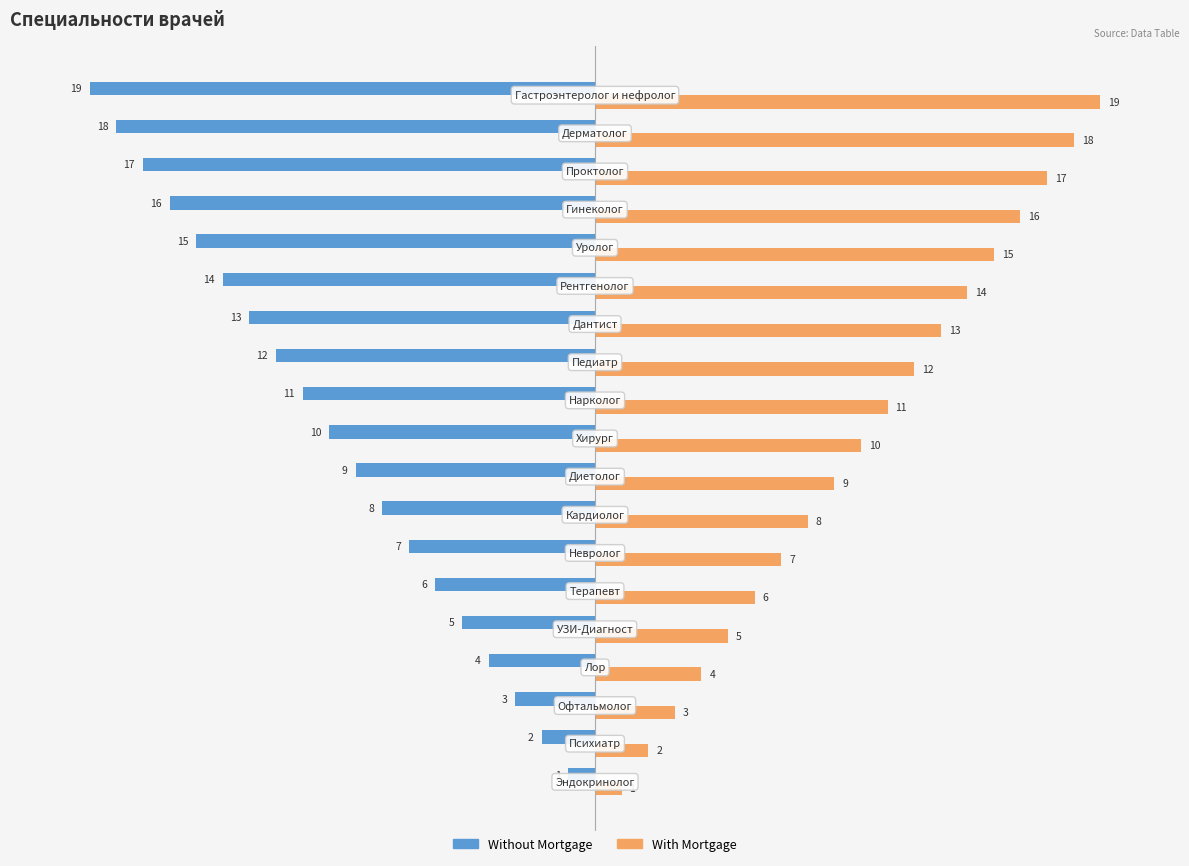

What is the sum of all Without Mortgage values?

-190